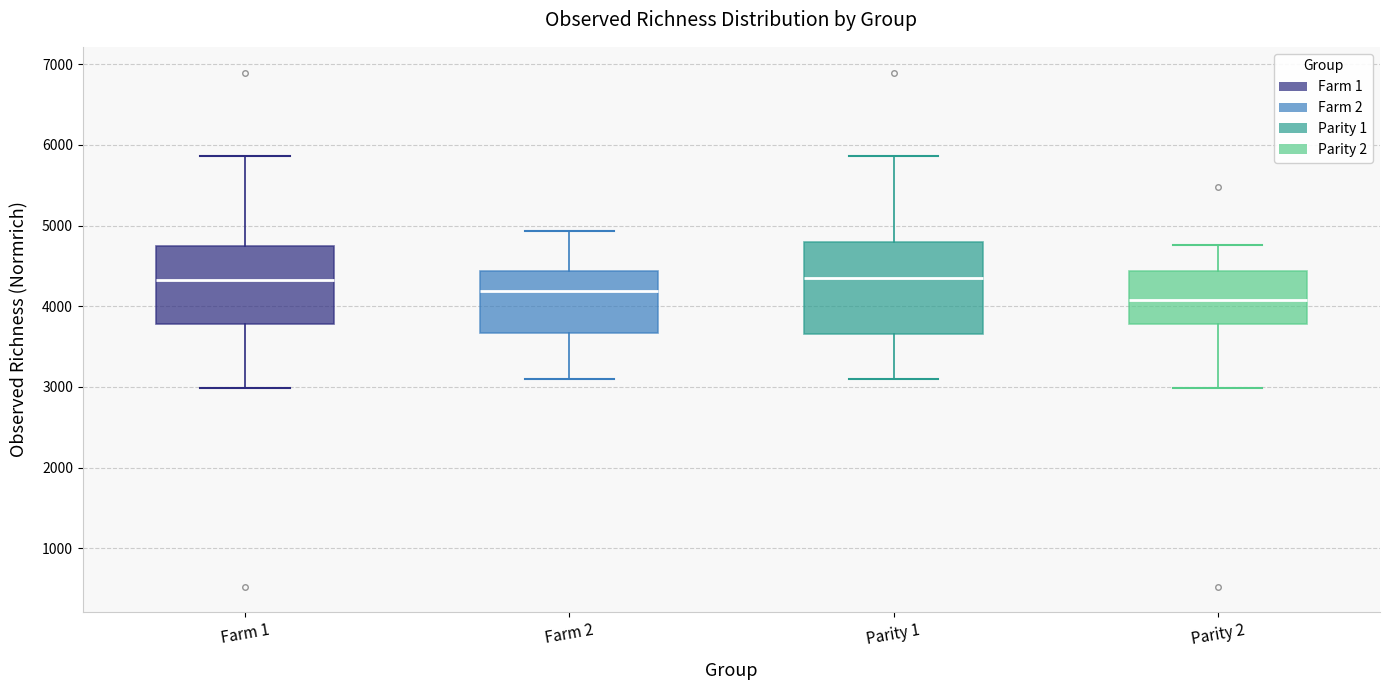

Where does the upper whisker of the box for Parity 1 end on the y-axis? The values are not printed on the chart, so give them approximately, as read against the axis.

5900